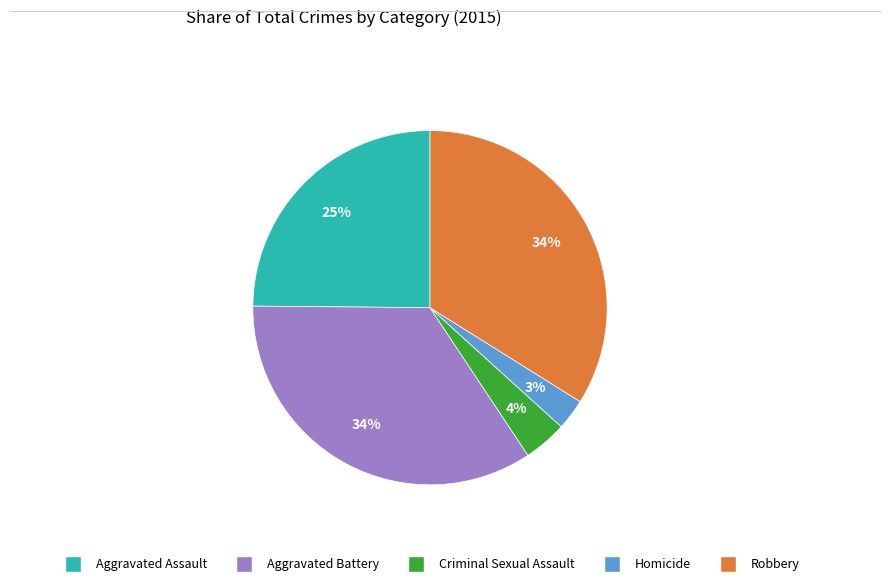

Is the sum of Homicide and Criminal Sexual Assault greater than half?

No